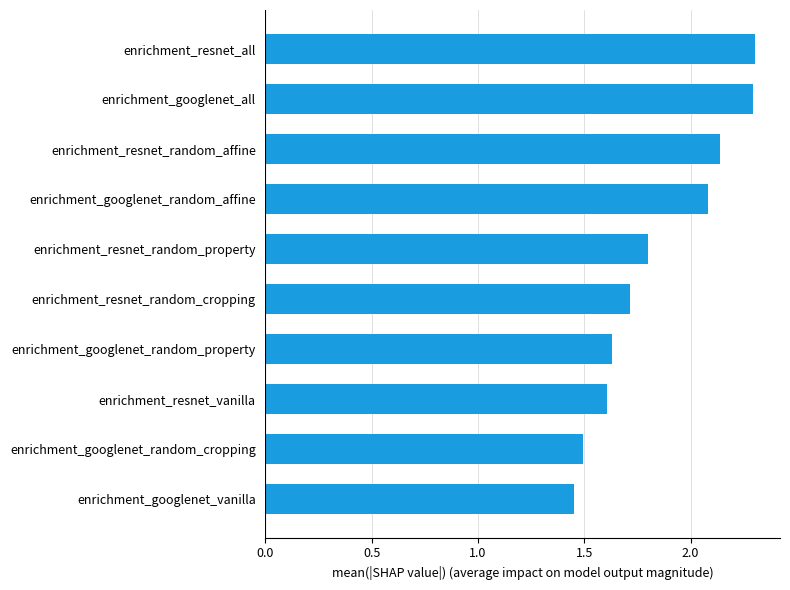

Approximately how many times larger is the value at enrichment_googlenet_vanilla compared to enrichment_resnet_all?

0.6